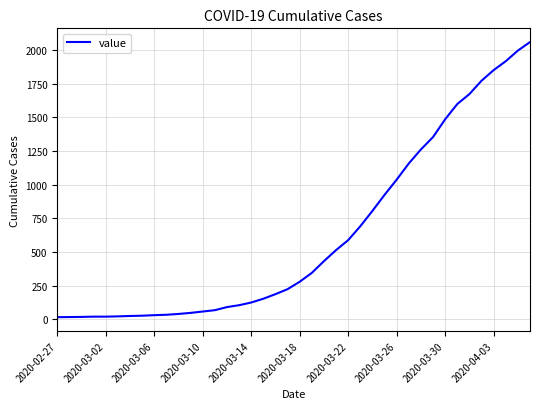

What is the greatest value displayed?

2058